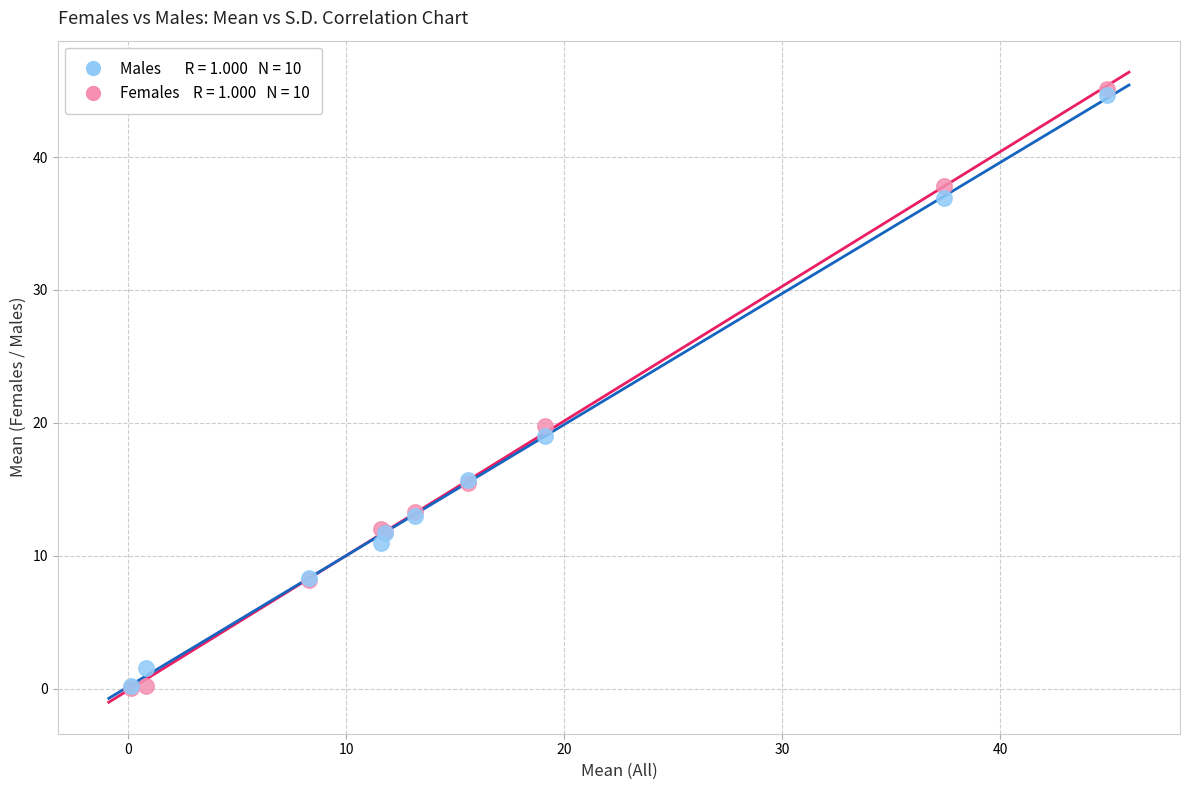

Across all series, what Y value is closest to 22?

19.8